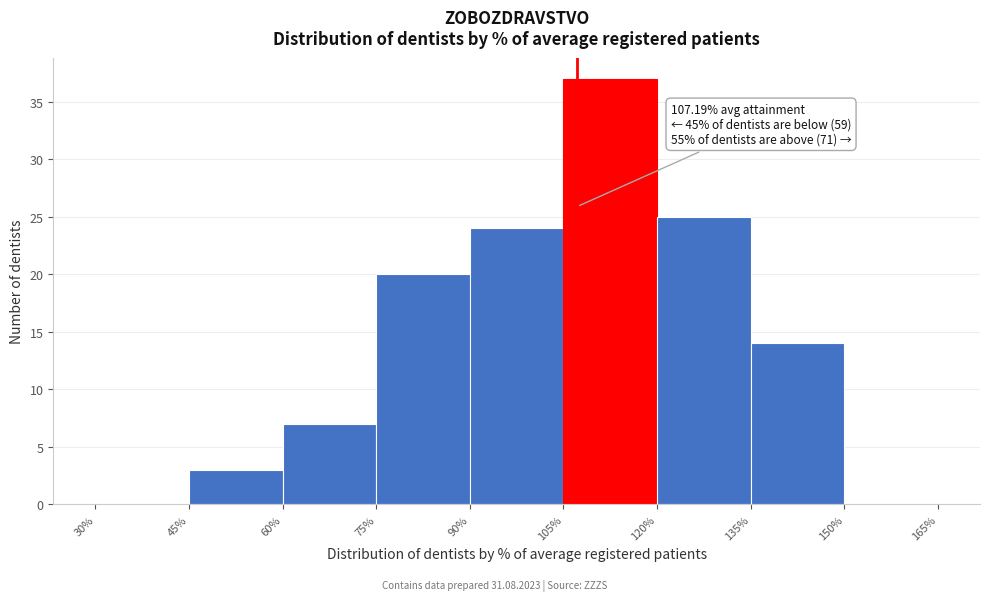

Which range on the x-axis has the tallest bar?

105% to 120%